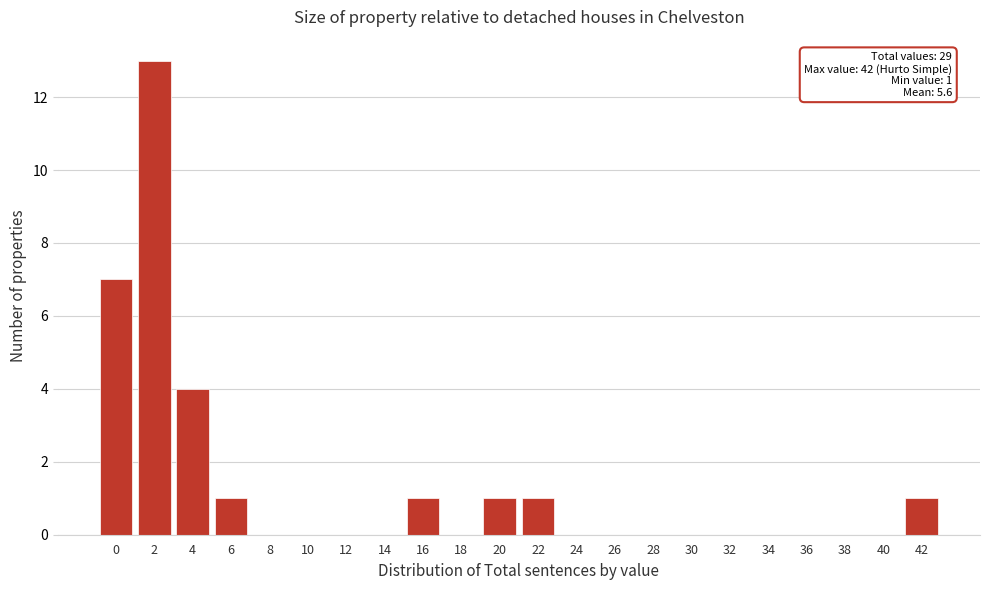

Reading right to left, what are all the values shown in this chart?

42=1	40=0	38=0	36=0	34=0	32=0	30=0	28=0	26=0	24=0	22=1	20=1	18=0	16=1	14=0	12=0	10=0	8=0	6=1	4=4	2=13	0=7